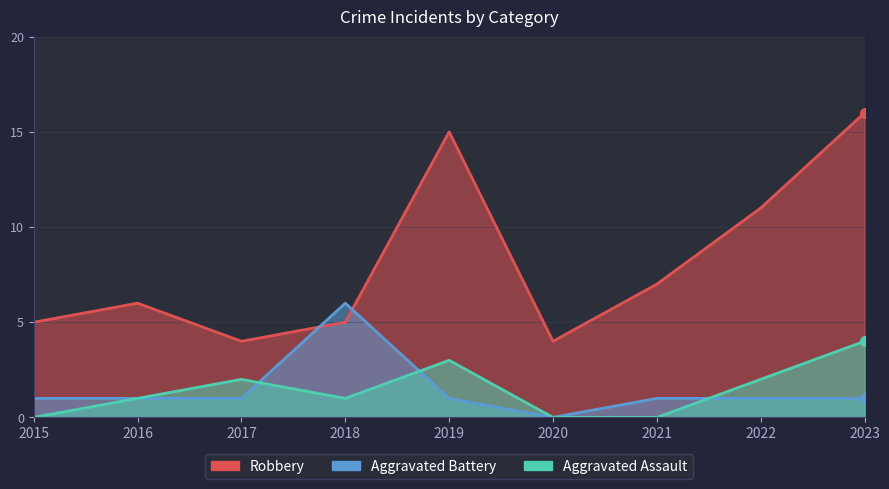

What is the sum of all Aggravated Battery values?

13